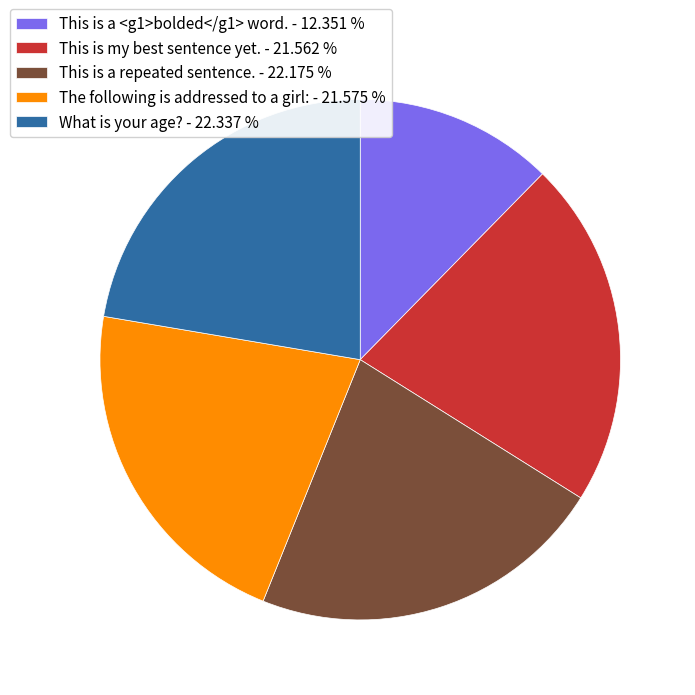

Which has a higher value, What is your age? - 22.337 % or This is a <g1>bolded</g1> word. - 12.351 %?

What is your age? - 22.337 %